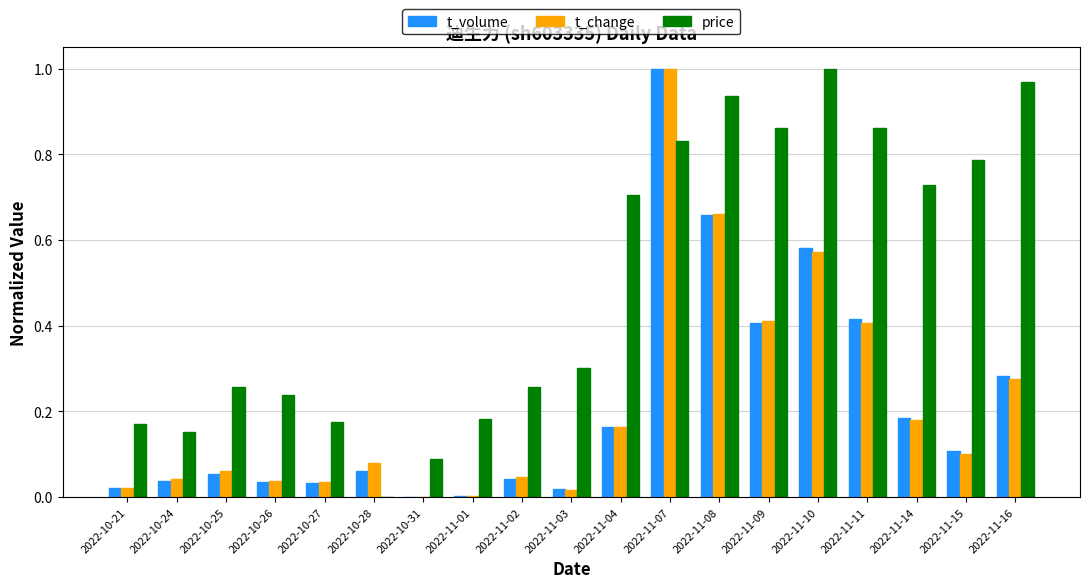

Is the value of price at 2022-11-07 greater than the value of t_change at 2022-11-01?

Yes